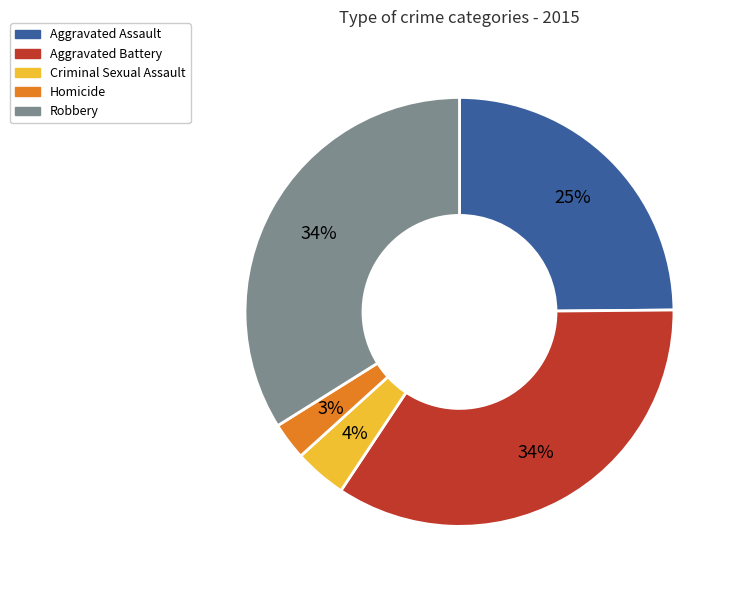

The Robbery slice represents 26% of the pie. True or false?

False